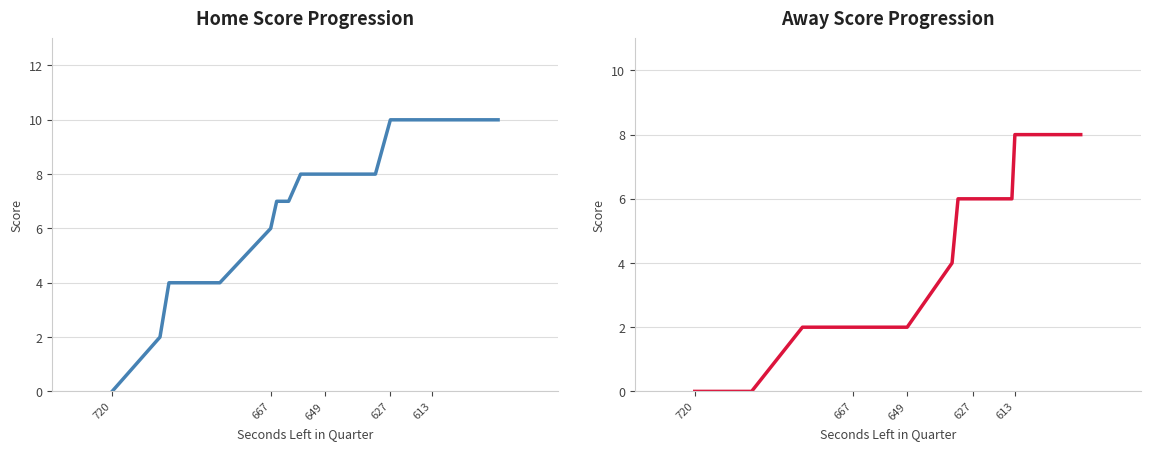

True or false: AwayScore has a value of 2 at 9.

False